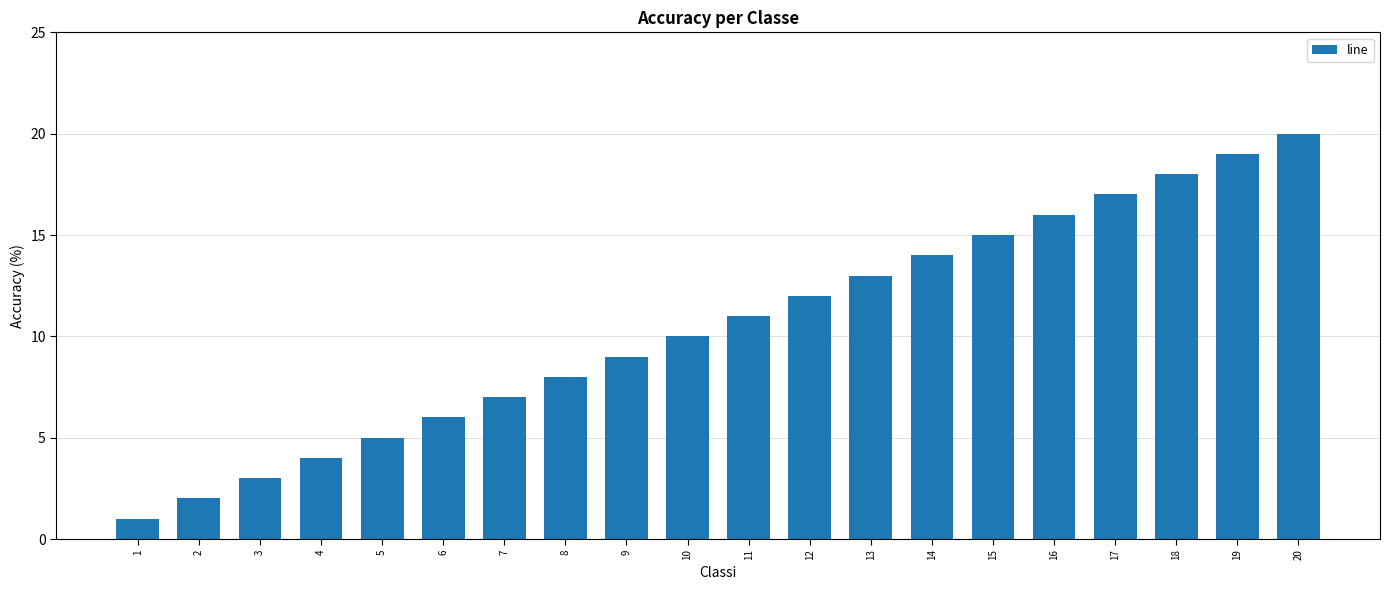

What is the greatest value displayed?

20